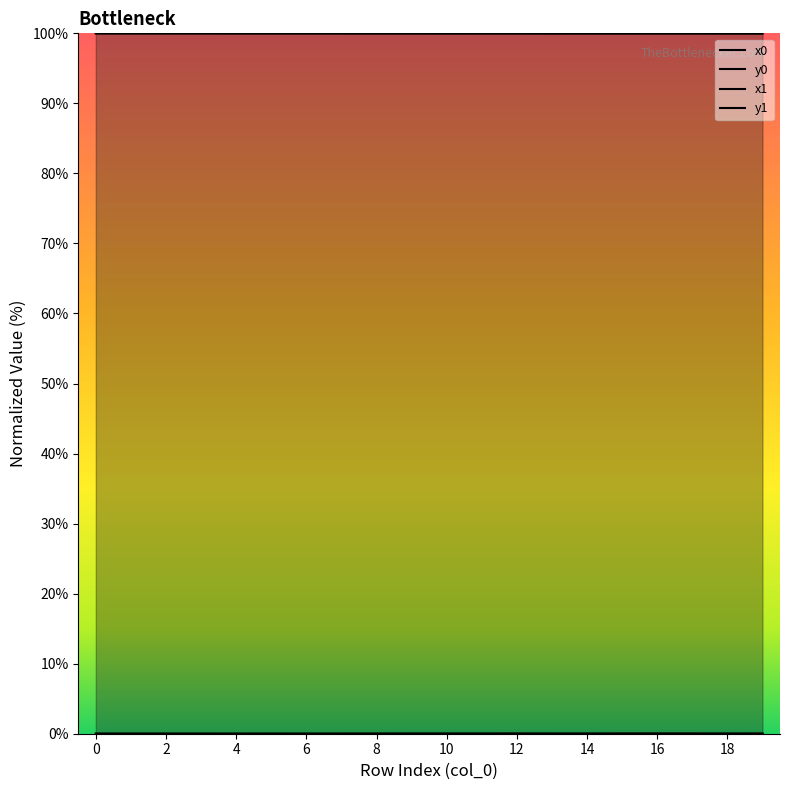

Reading right to left, list all the values displayed in this chart.

x0: 19=100.0	18=100.0	17=100.0	16=100.0	15=100.0	14=100.0	13=100.0	12=100.0	11=100.0	10=100.0	9=100.0	8=100.0	7=100.0	6=100.0	5=100.0	4=100.0	3=100.0	2=100.0	1=100.0	0=100.0
y0: 19=0.0	18=0.0	17=0.0	16=0.0	15=0.0	14=0.0	13=0.0	12=0.0	11=0.0	10=0.0	9=0.0	8=0.0	7=0.0	6=0.0	5=0.0	4=0.0	3=0.0	2=0.0	1=0.0	0=0.0
x1: 19=100.0	18=100.0	17=100.0	16=100.0	15=100.0	14=100.0	13=100.0	12=100.0	11=100.0	10=100.0	9=100.0	8=100.0	7=100.0	6=100.0	5=100.0	4=100.0	3=100.0	2=100.0	1=100.0	0=100.0
y1: 19=0.0	18=0.0	17=0.0	16=0.0	15=0.0	14=0.0	13=0.0	12=0.0	11=0.0	10=0.0	9=0.0	8=0.0	7=0.0	6=0.0	5=0.0	4=0.0	3=0.0	2=0.0	1=0.0	0=0.0